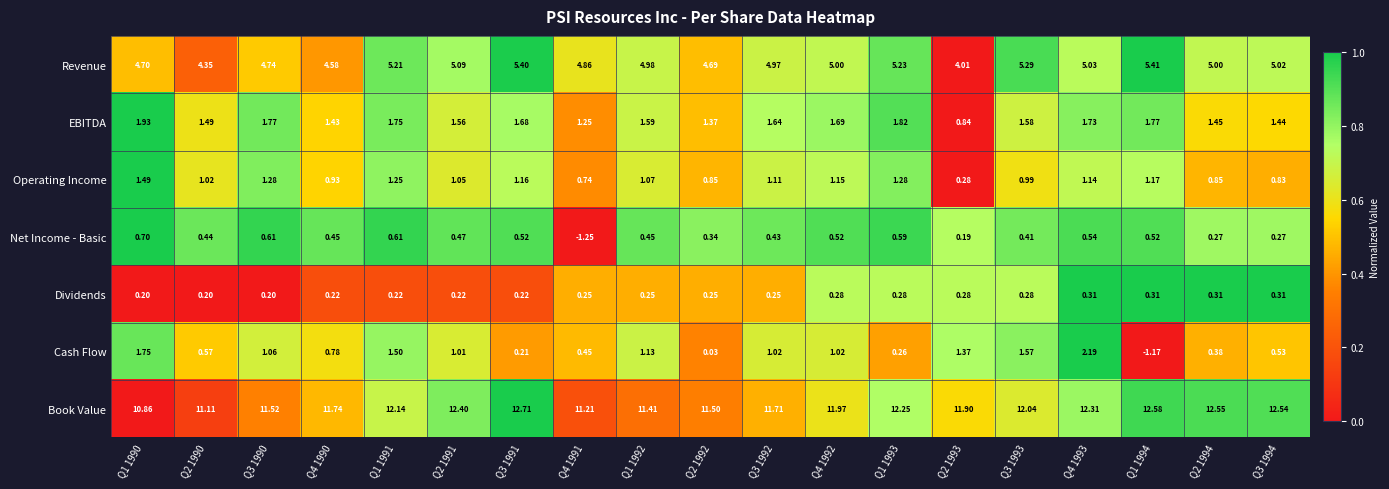

Rank the series by their maximum value, from lowest to highest.

Dividends, Net Income - Basic, Operating Income, EBITDA, Cash Flow, Revenue, Book Value